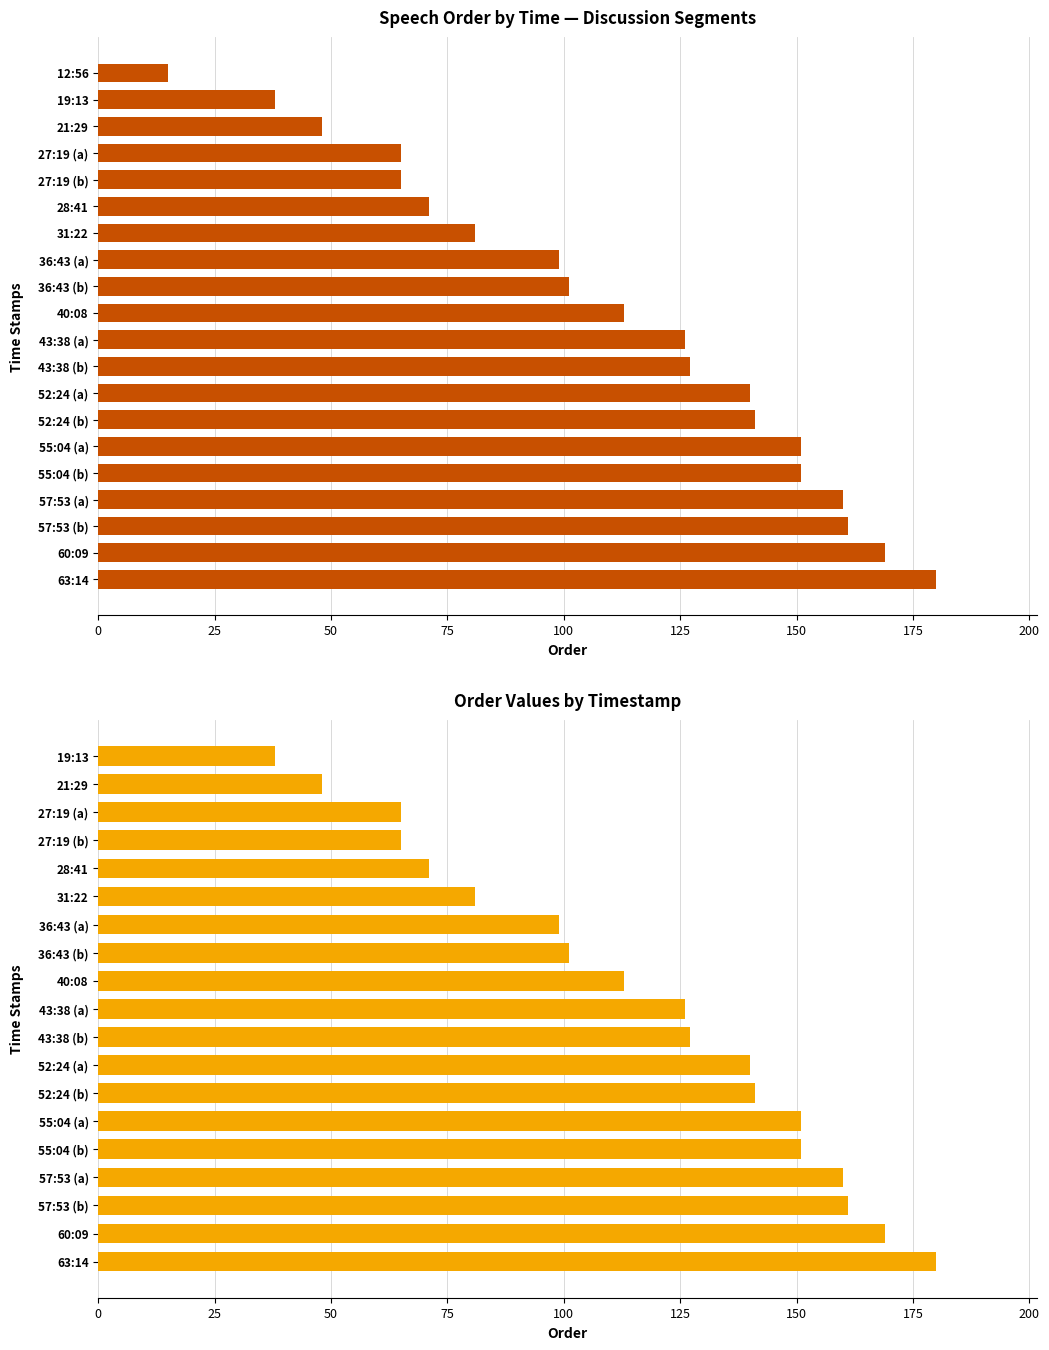

What is the ratio of the value at 27:19 (b) to the value at 36:43 (a)?

0.7